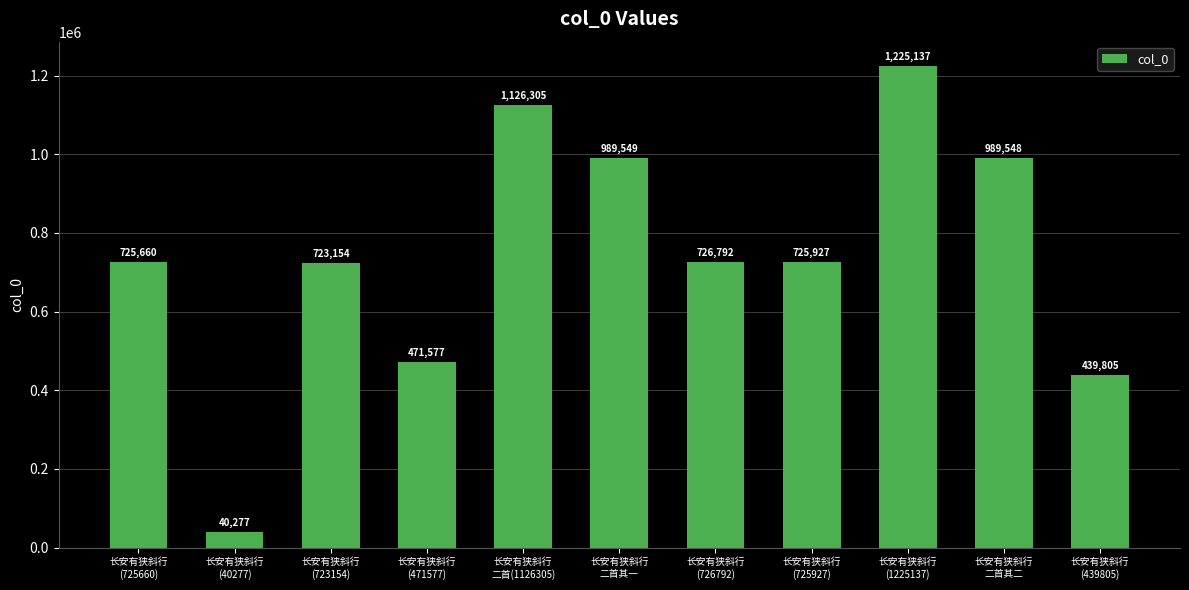

What is the maximum value shown in the chart?

1225137